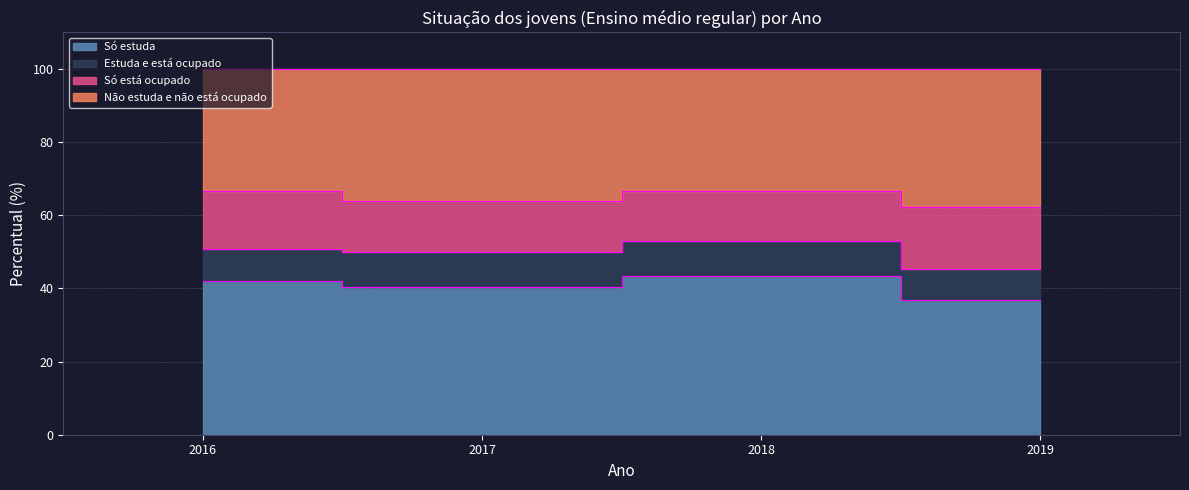

At which label is Não estuda e não está ocupado closest to 64?

2017